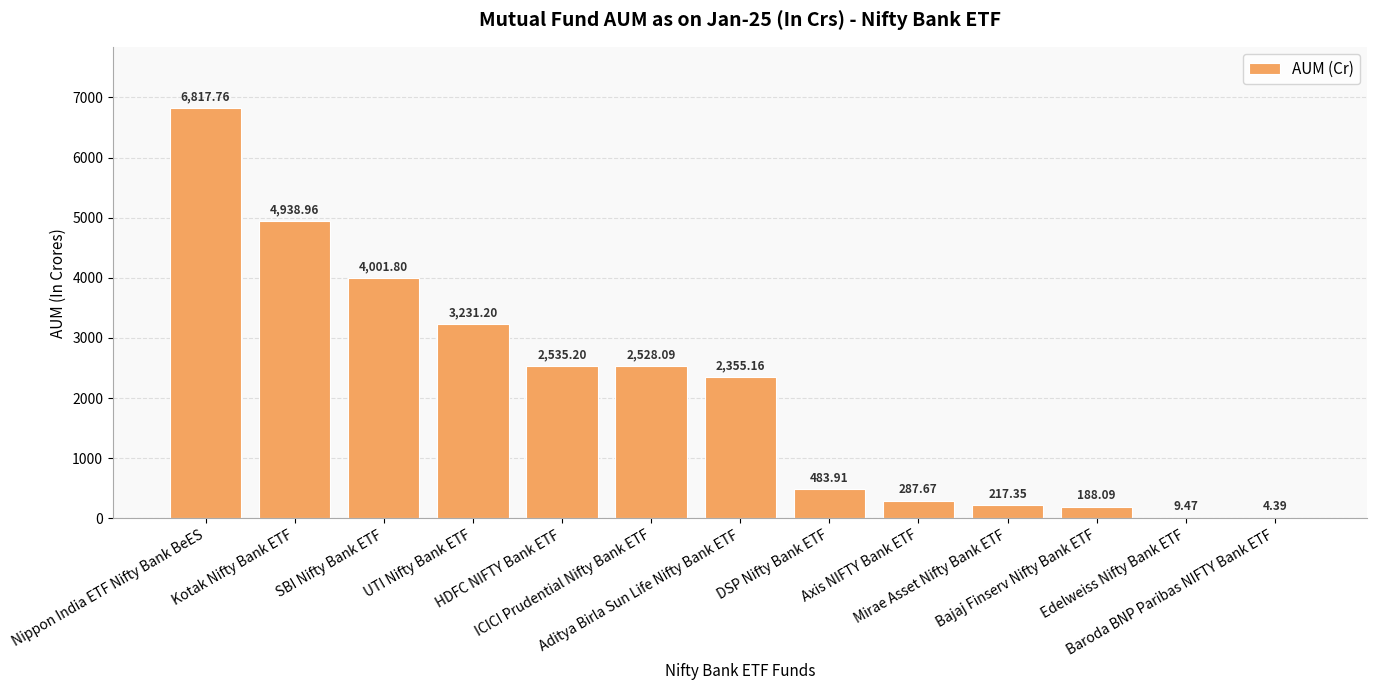

What is the difference between the maximum and minimum values?

6813.4